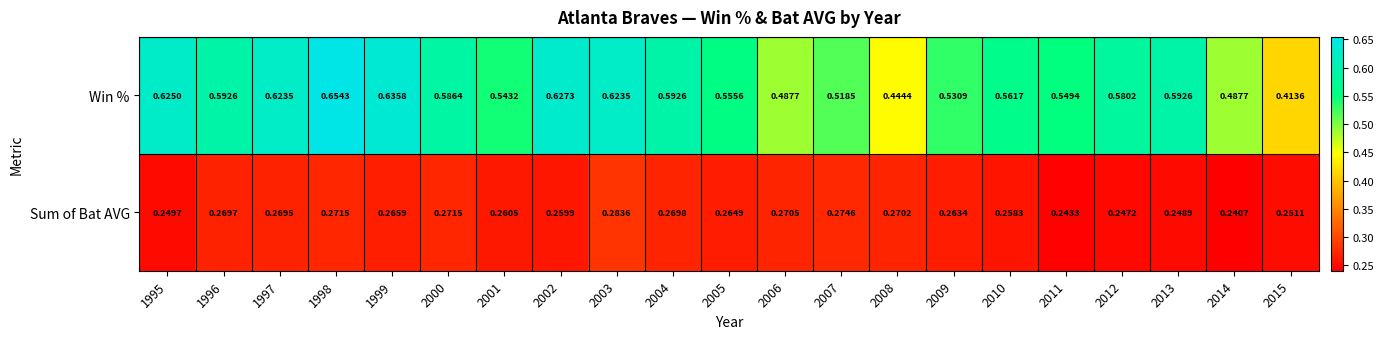

Which series has the largest range (max minus min)?

Win %